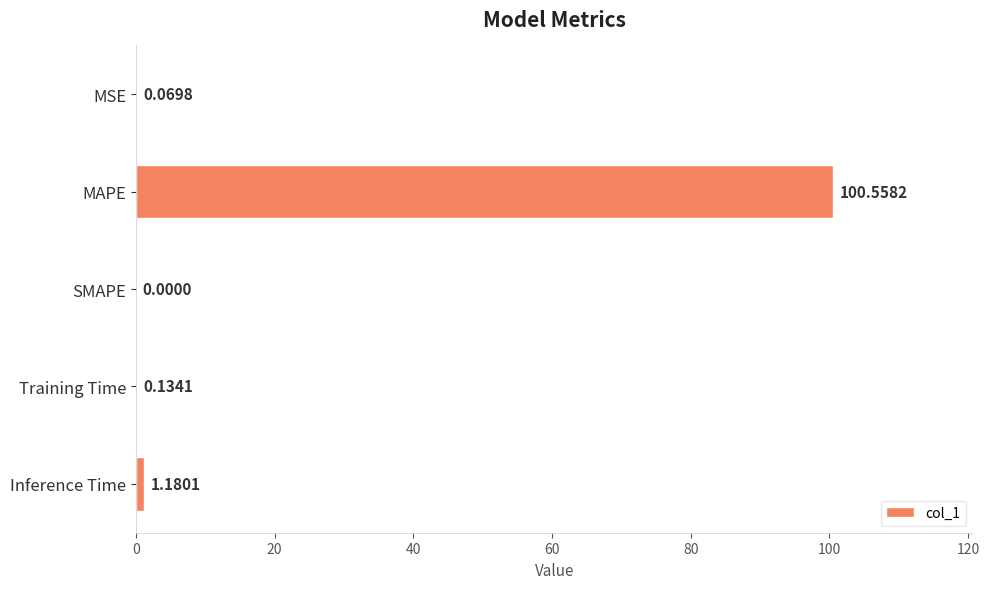

Which has a higher value, SMAPE or MAPE?

MAPE